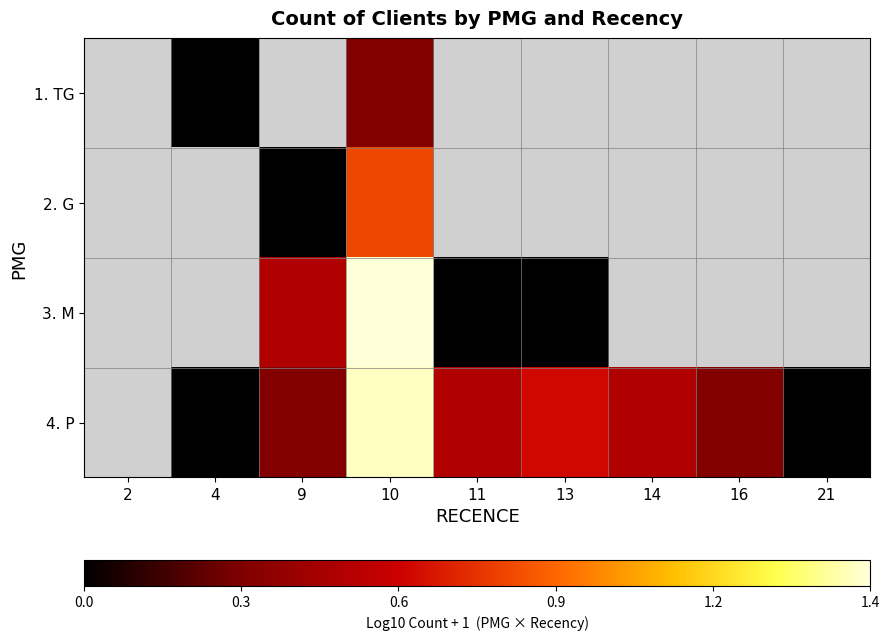

At which category is the sum across all series the highest?

10